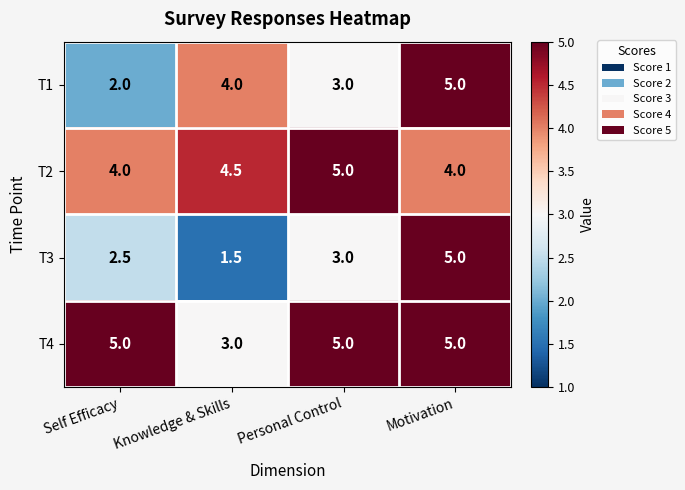

Read the T1 value at Personal Control.

3.0